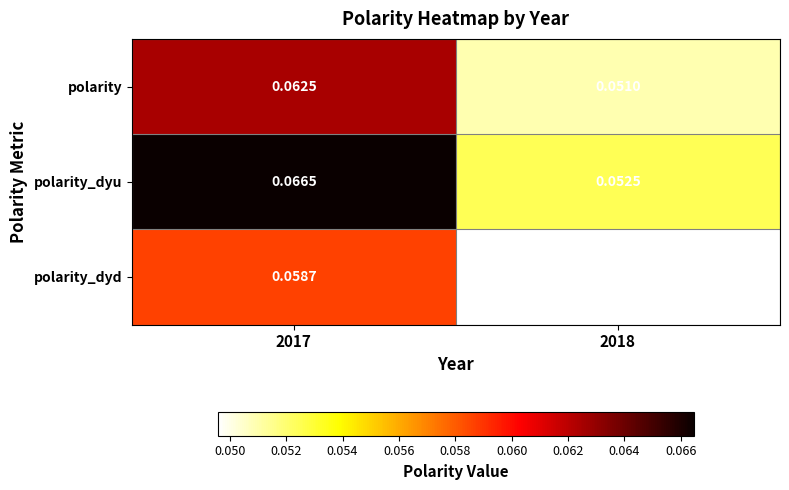

Between 2017 and 2018, which series saw the biggest shift?

polarity_dyu